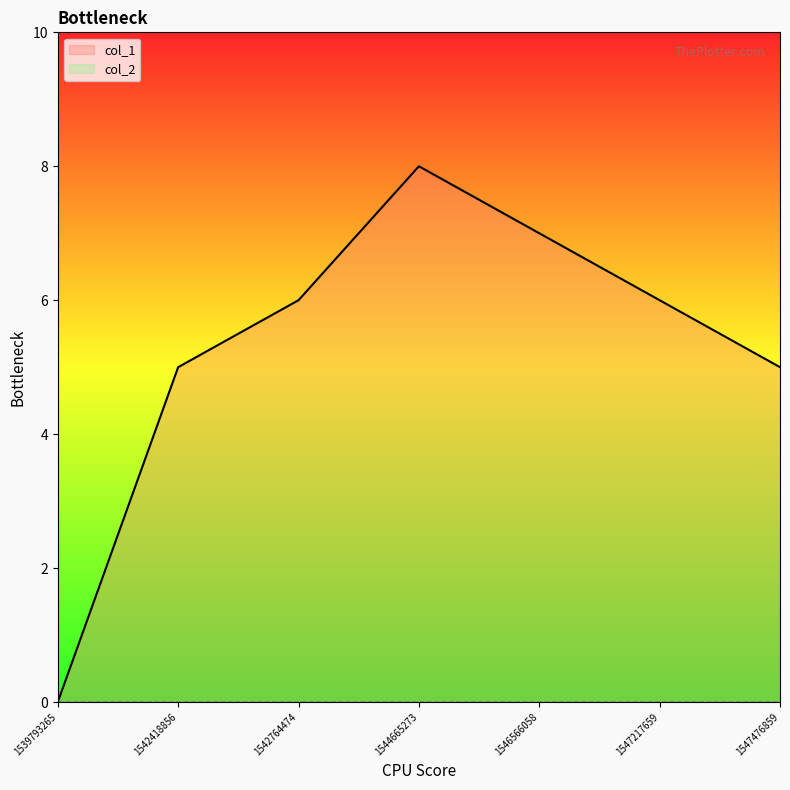

What is the sum of the values at 1542764474 and 1542418856?

11